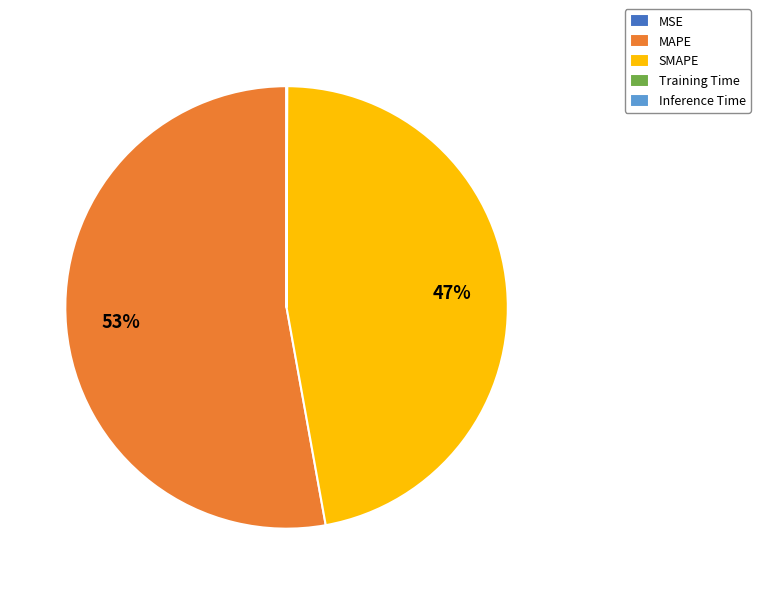

Which slice is the largest?

MAPE